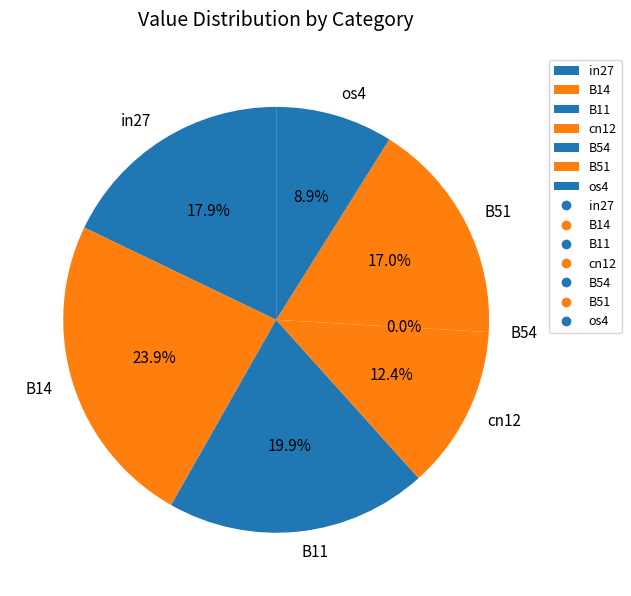

Which category has the smallest portion of the pie?

B54